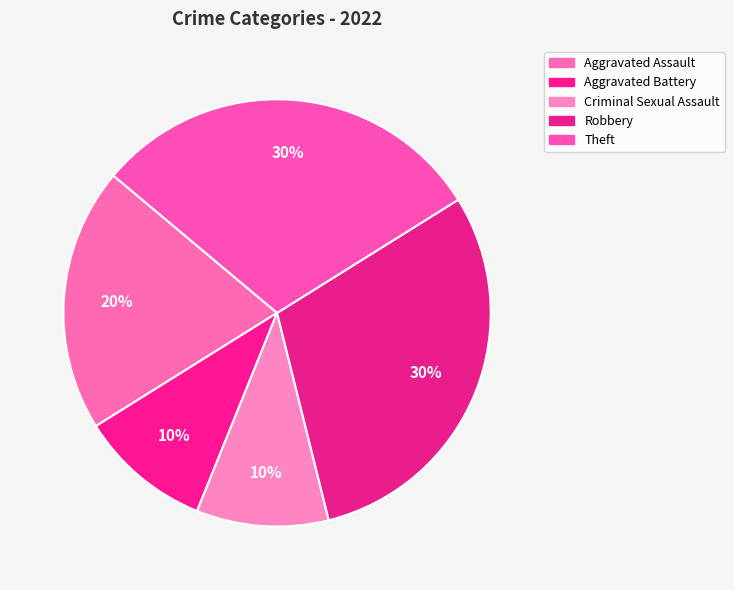

Count the number of slices in the pie.

5